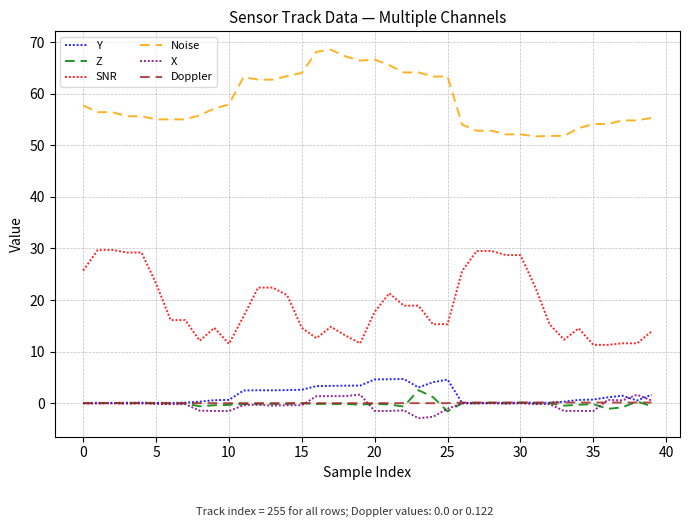

True or false: X and Noise cross at least once.

False